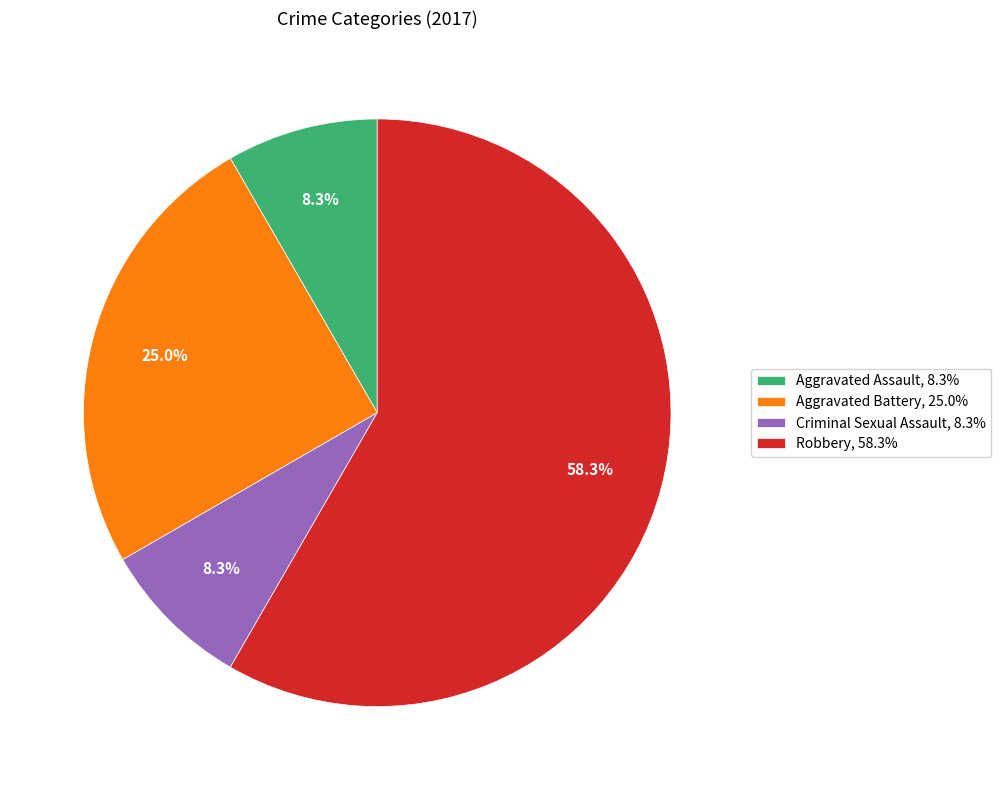

What is the largest slice in the pie chart?

Robbery